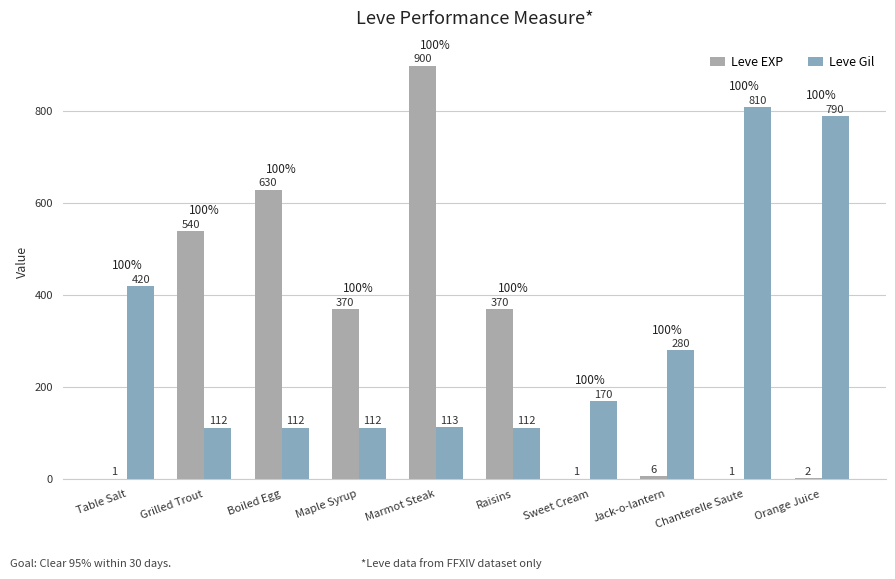

At which label is Leve Gil closest to 461?

Table Salt